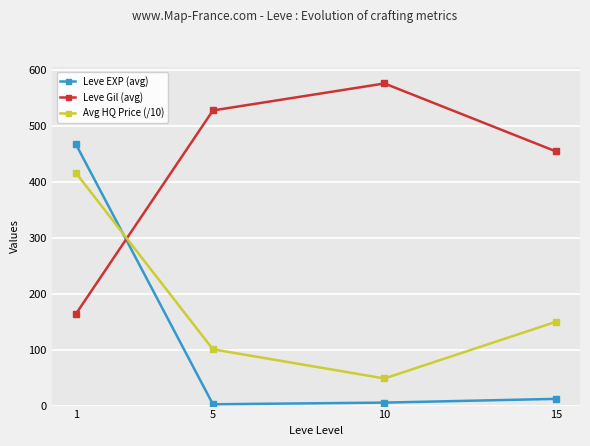

True or false: Avg HQ Price (/10) has a value of 48.5 at 10.

True